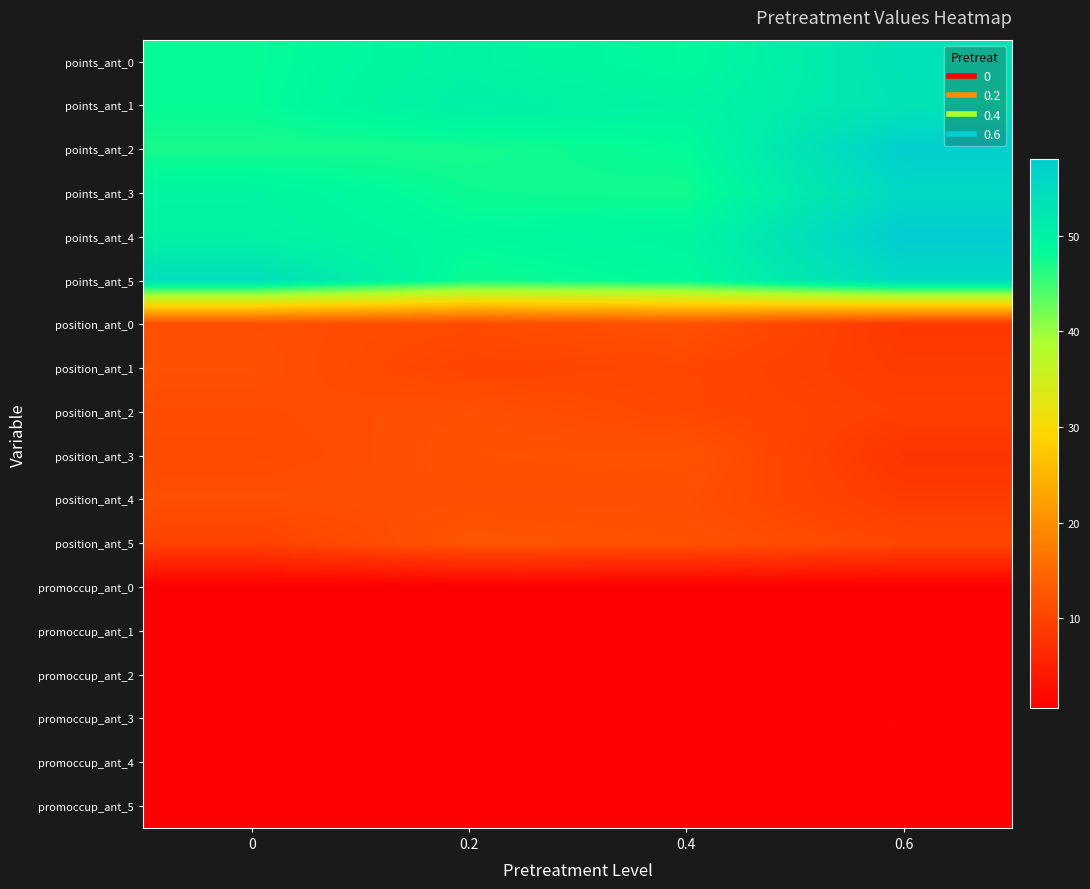

Reading left to right, what are all the values shown in this chart?

points_ant_0: 0=48.0	0.2=49.8	0.4=48.5	0.6=53.5
points_ant_1: 0=48.0	0.2=50.6	0.4=49.7	0.6=53.0
points_ant_2: 0=47.1	0.2=47.2	0.4=48.2	0.6=57.5
points_ant_3: 0=49.6	0.2=47.7	0.4=47.4	0.6=55.5
points_ant_4: 0=49.9	0.2=48.6	0.4=49.3	0.6=58.0
points_ant_5: 0=54.2	0.2=47.7	0.4=48.6	0.6=55.5
position_ant_0: 0=11.6	0.2=11.0	0.4=12.0	0.6=8.5
position_ant_1: 0=11.8	0.2=10.2	0.4=10.5	0.6=9.0
position_ant_2: 0=11.3	0.2=11.8	0.4=10.6	0.6=9.5
position_ant_3: 0=11.0	0.2=12.0	0.4=12.2	0.6=8.0
position_ant_4: 0=11.7	0.2=11.7	0.4=11.7	0.6=9.0
position_ant_5: 0=9.8	0.2=12.4	0.4=12.1	0.6=10.5
promoccup_ant_0: 0=0.6	0.2=0.7	0.4=0.6	0.6=0.7
promoccup_ant_1: 0=0.6	0.2=0.7	0.4=0.7	0.6=0.8
promoccup_ant_2: 0=0.7	0.2=0.7	0.4=0.7	0.6=0.8
promoccup_ant_3: 0=0.6	0.2=0.7	0.4=0.7	0.6=0.8
promoccup_ant_4: 0=0.6	0.2=0.7	0.4=0.7	0.6=0.8
promoccup_ant_5: 0=0.7	0.2=0.7	0.4=0.7	0.6=0.7